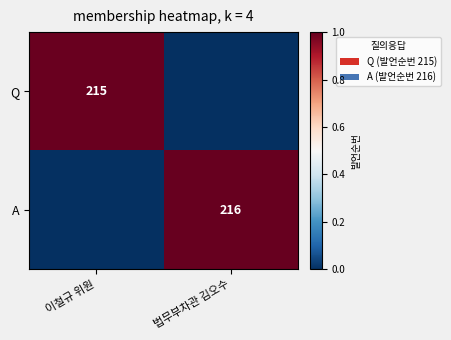

Rank the categories by Q value from highest to lowest.

이철규 위원, 법무부차관 김오수